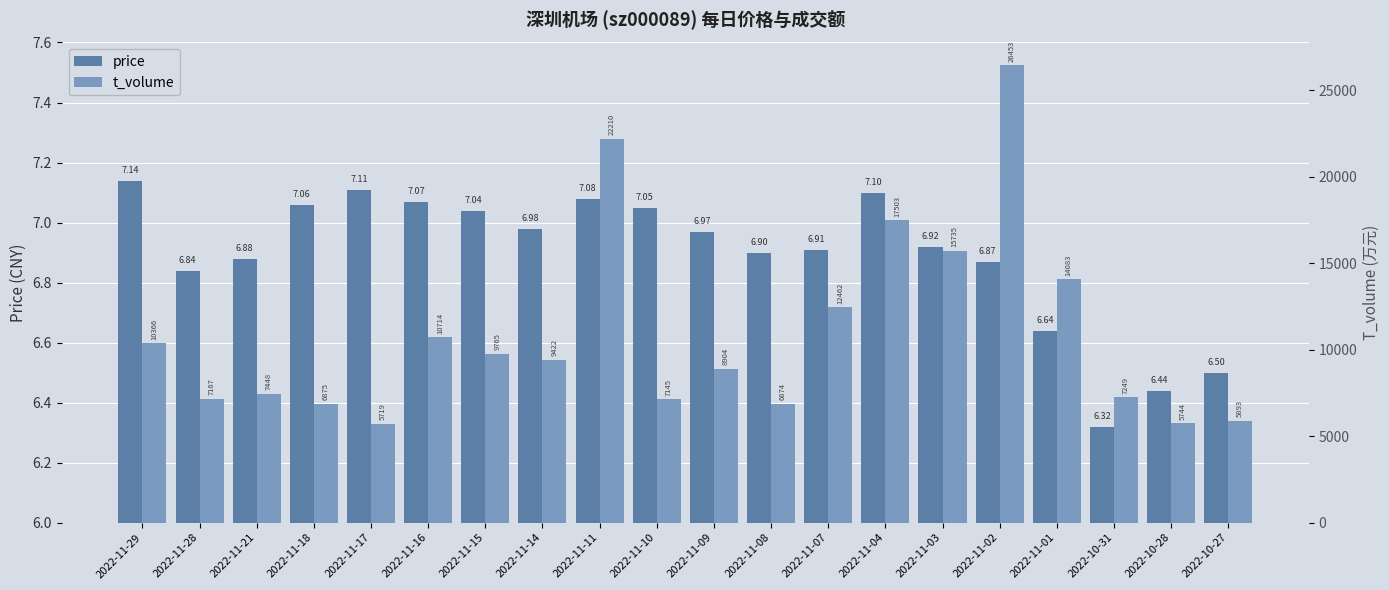

Which series has the largest total across all categories?

t_volume